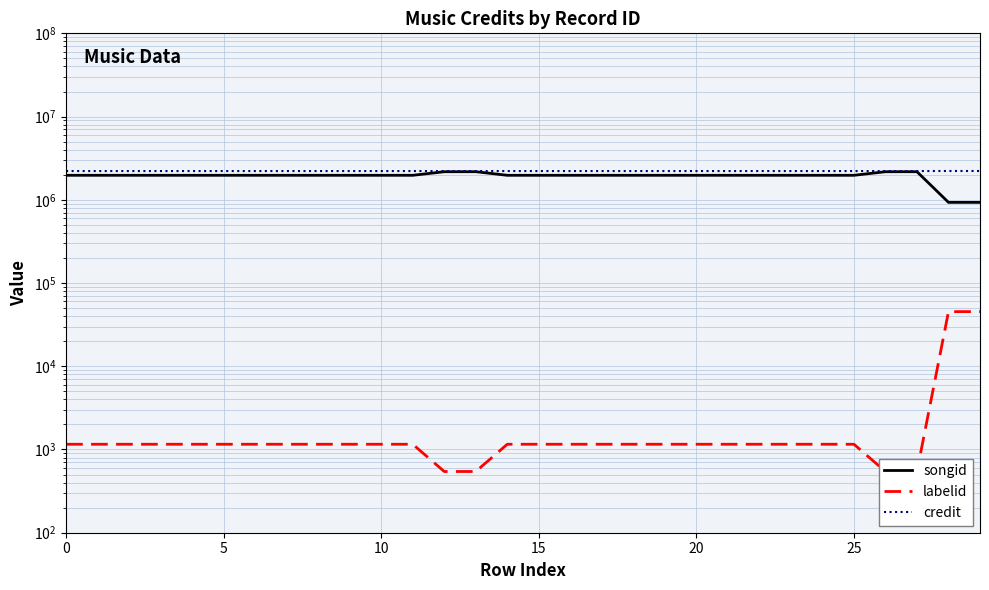

Which series has the widest spread of values?

songid